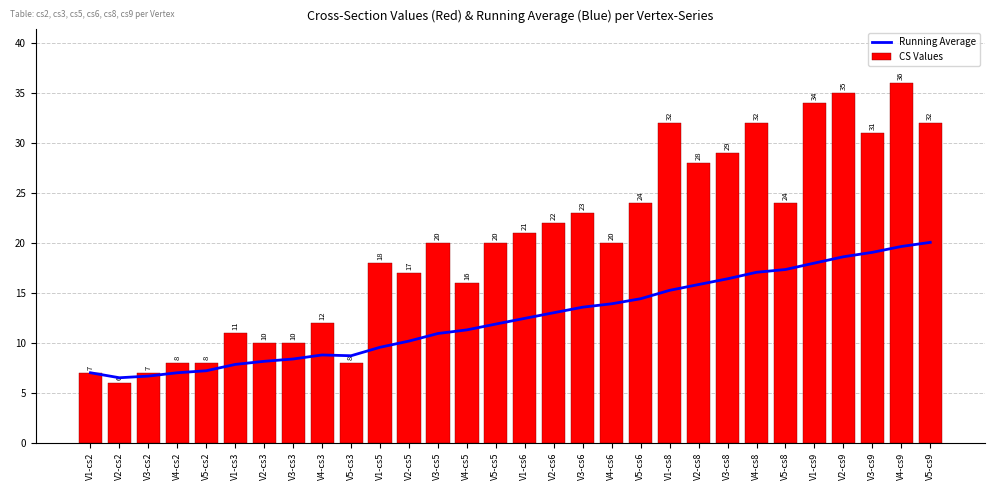

At how many categories does at least one series exceed 26?

9